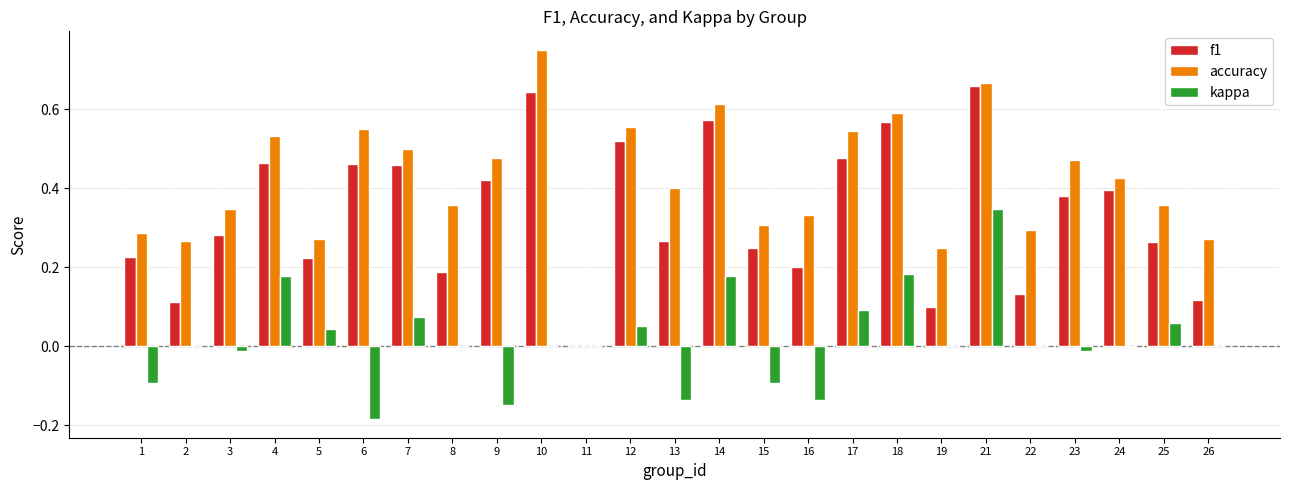

Is the value of accuracy at 14 greater than the value of f1 at 23?

Yes